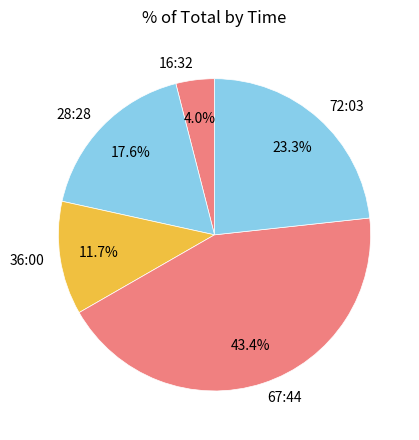

Is there a majority slice in this chart?

No